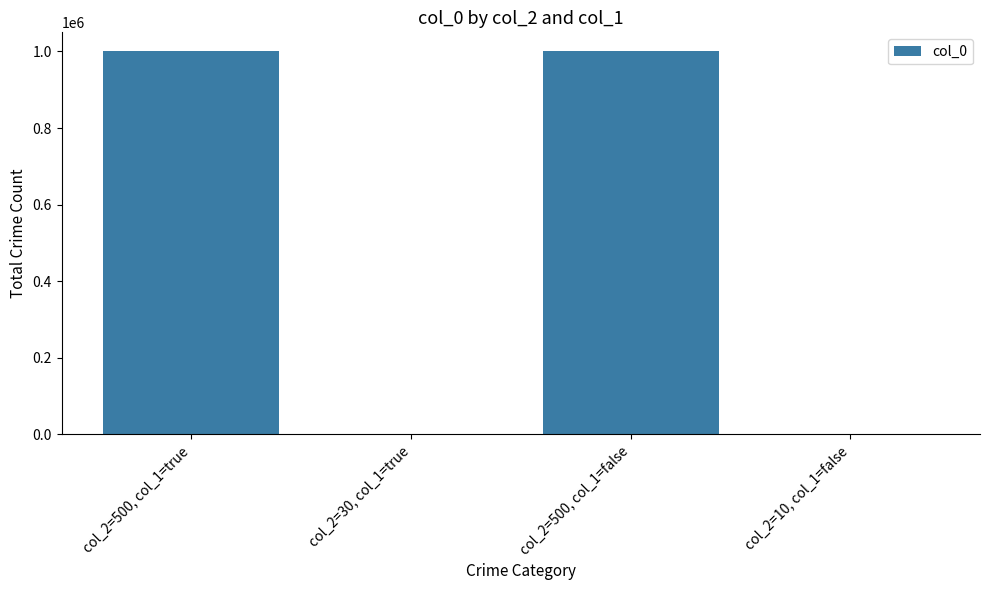

What is the sum of all values?

2002000